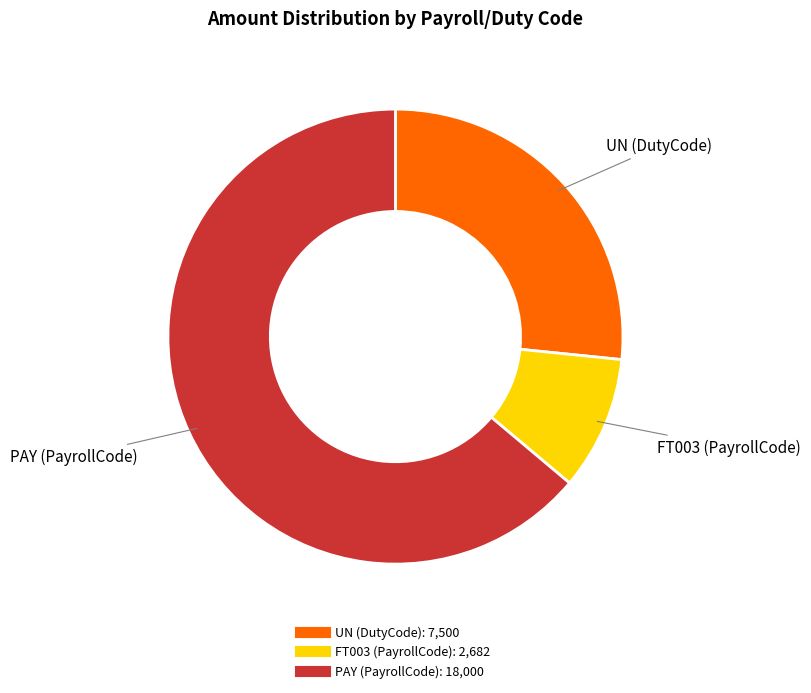

The FT003 (PayrollCode) slice represents 10% of the pie. True or false?

True